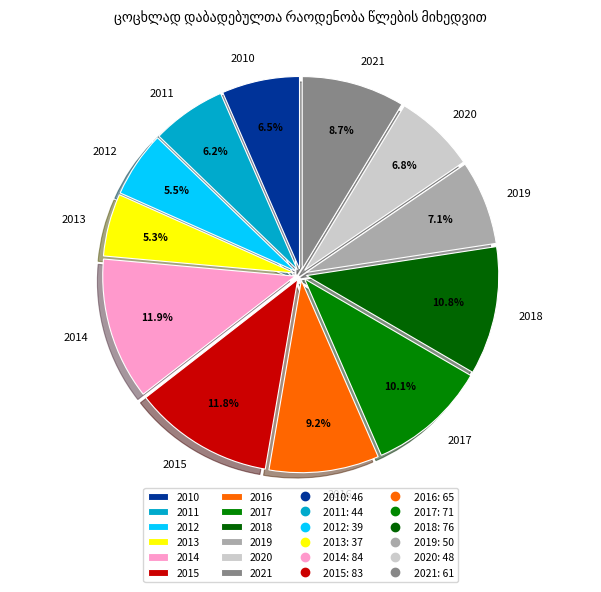

Is it true that 2021 is 1% of the pie?

False